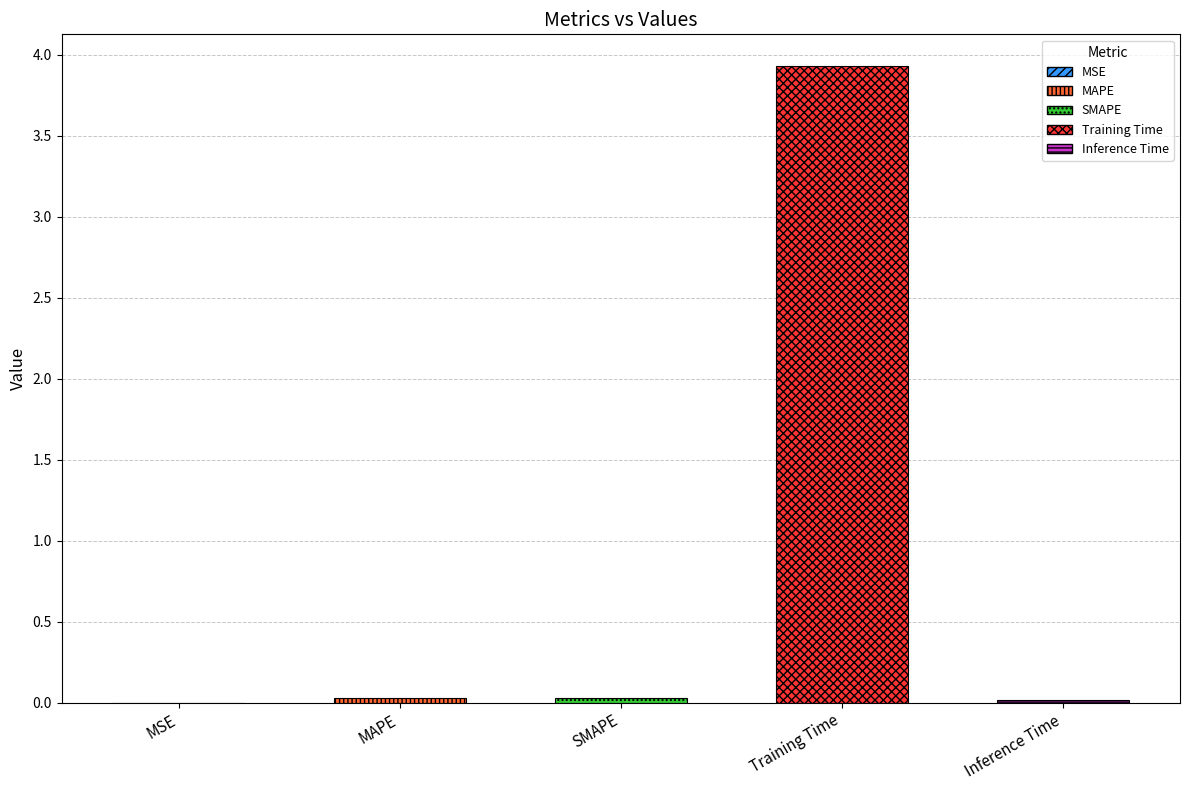

The value at Inference Time is 0.0. True or false?

True